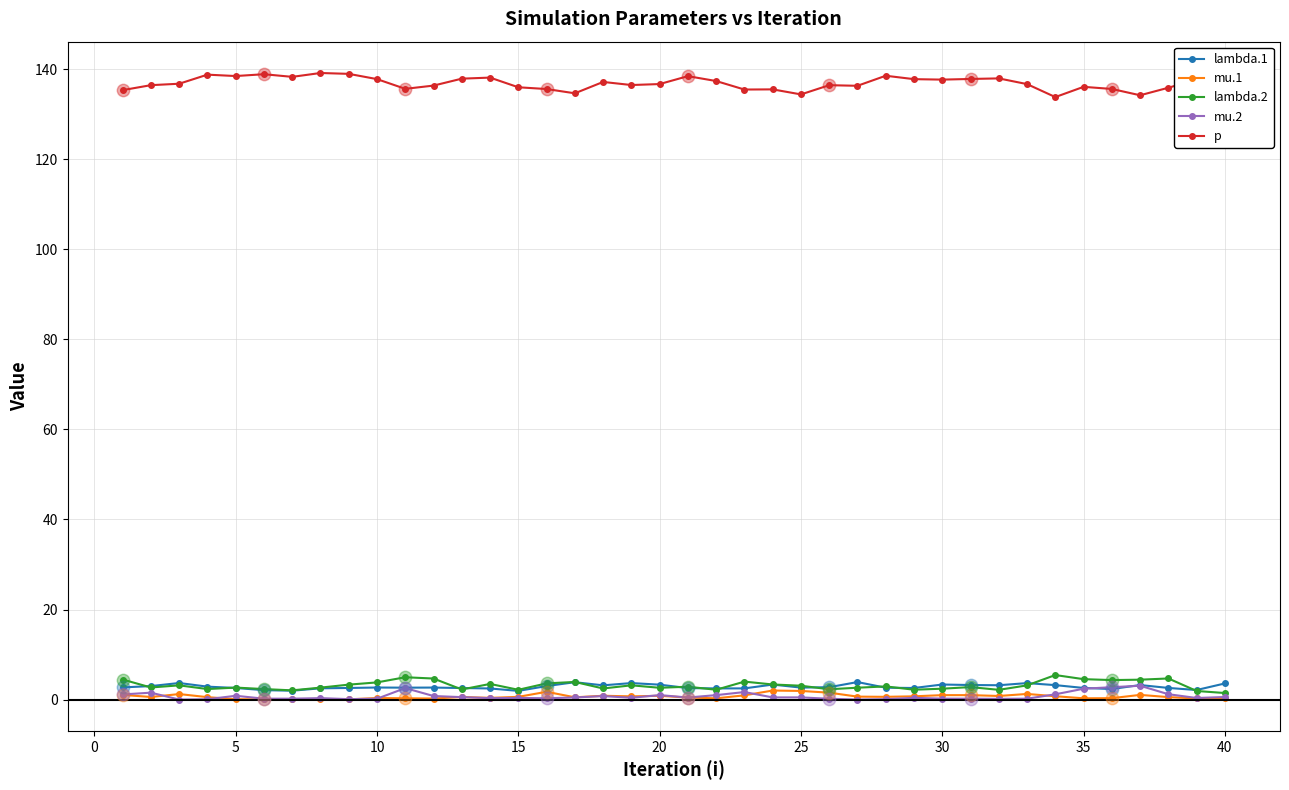

What are all the series names shown in the legend?

lambda.1, mu.1, lambda.2, mu.2, p